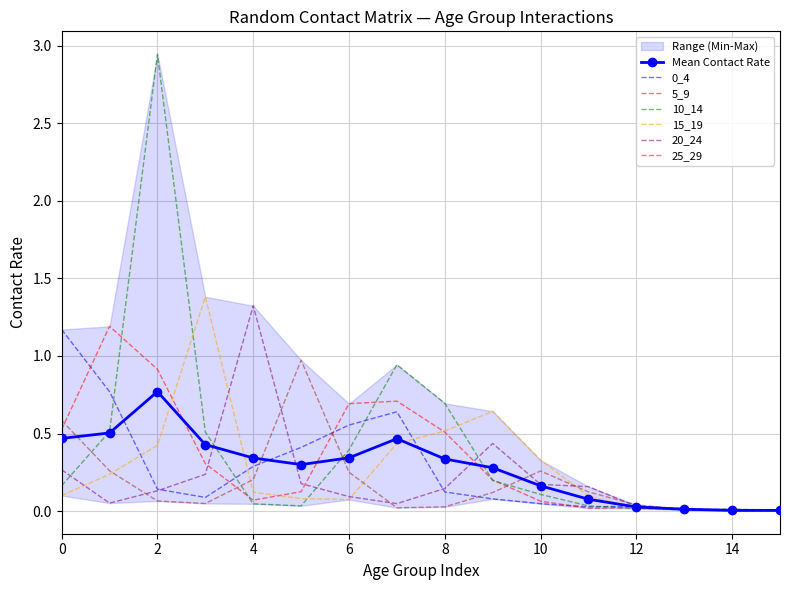

The value of 5_9 at 8 is 0.5. True or false?

True